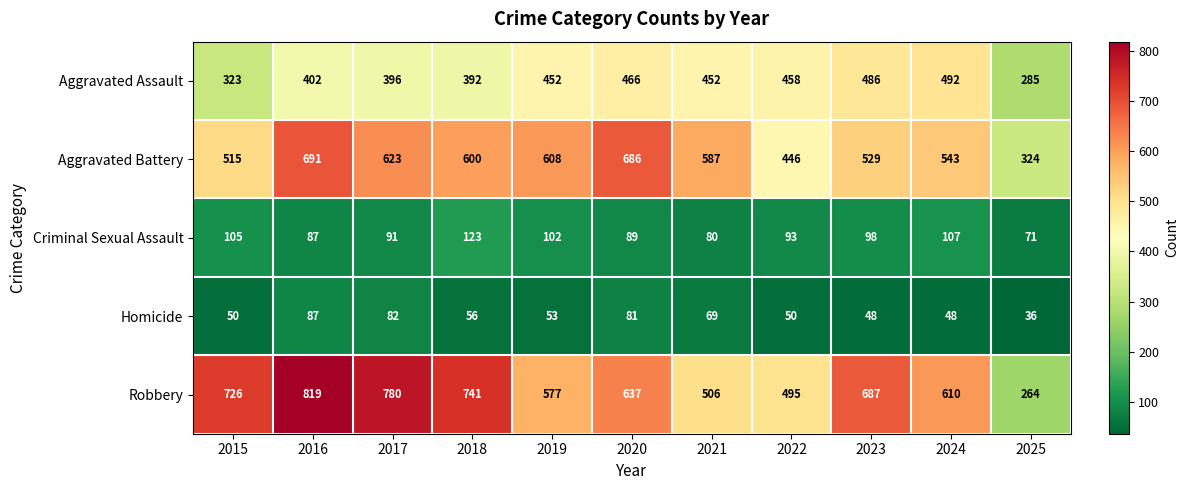

True or false: Aggravated Battery has a value of 587 at 2021.

True